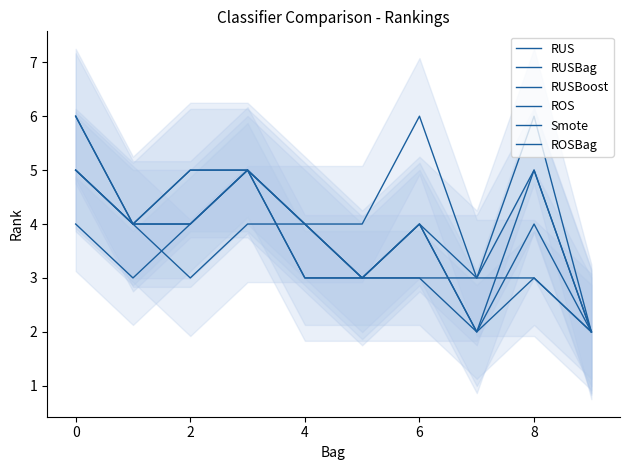

Between 8 and 9, which series saw the biggest shift?

RUSBoost